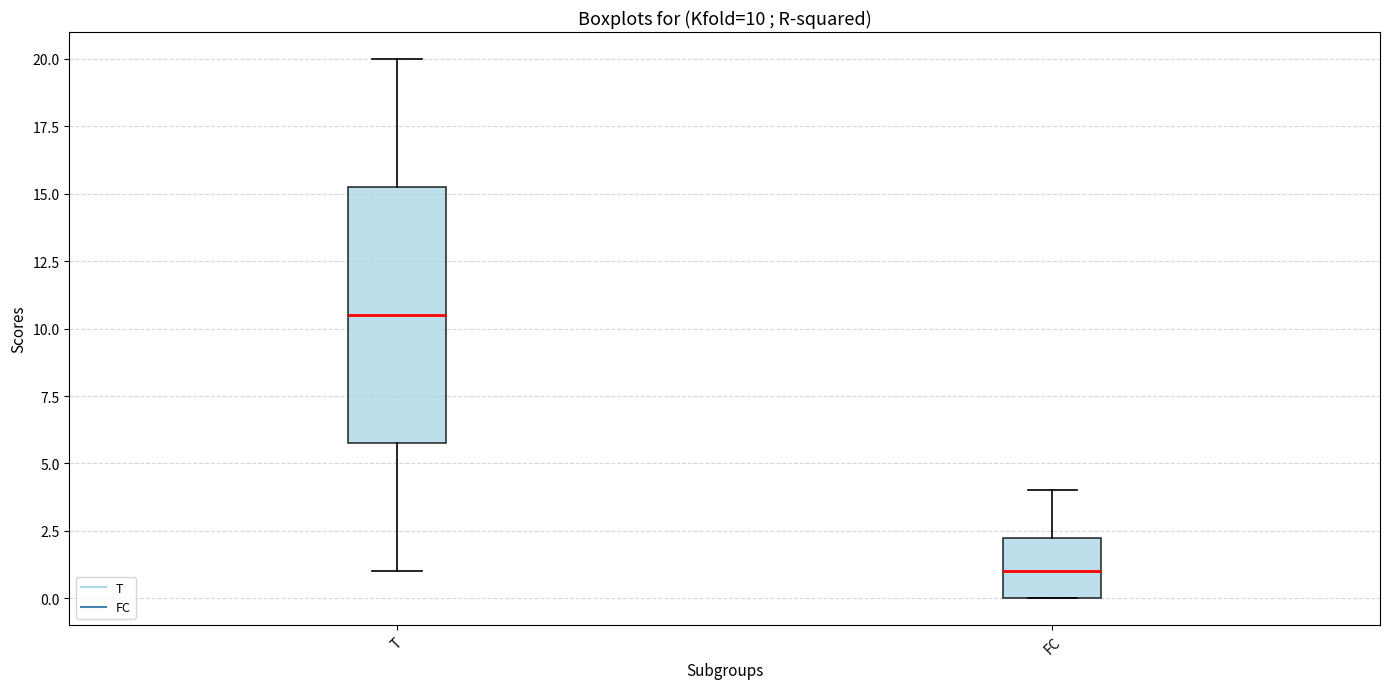

Which box's median line is the lowest?

FC